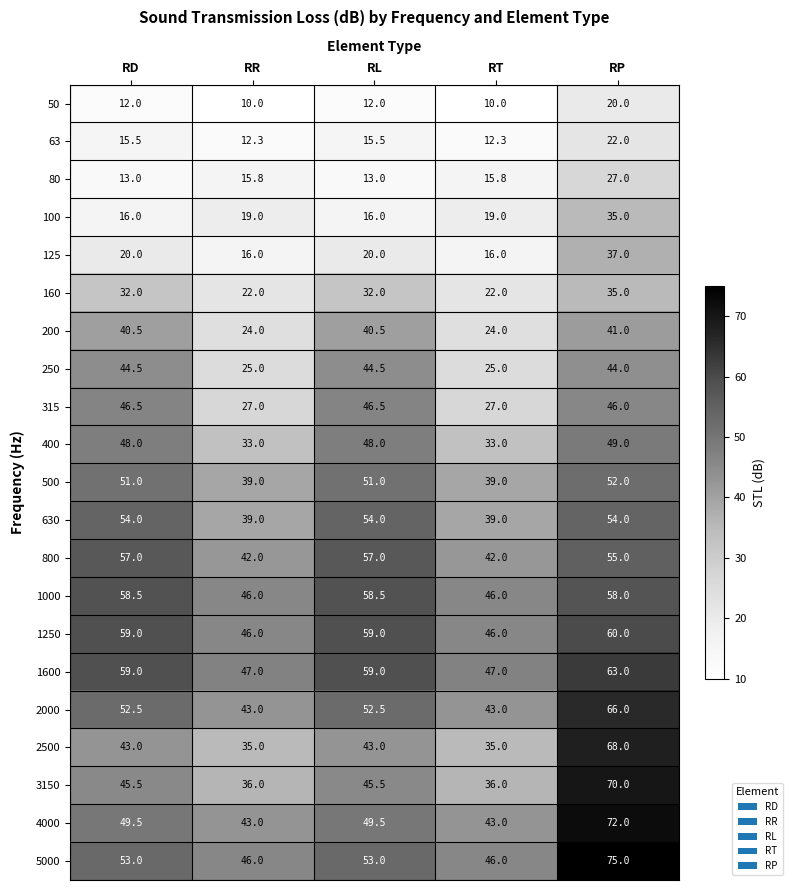

Which series changed the most between RR and RP?

3150